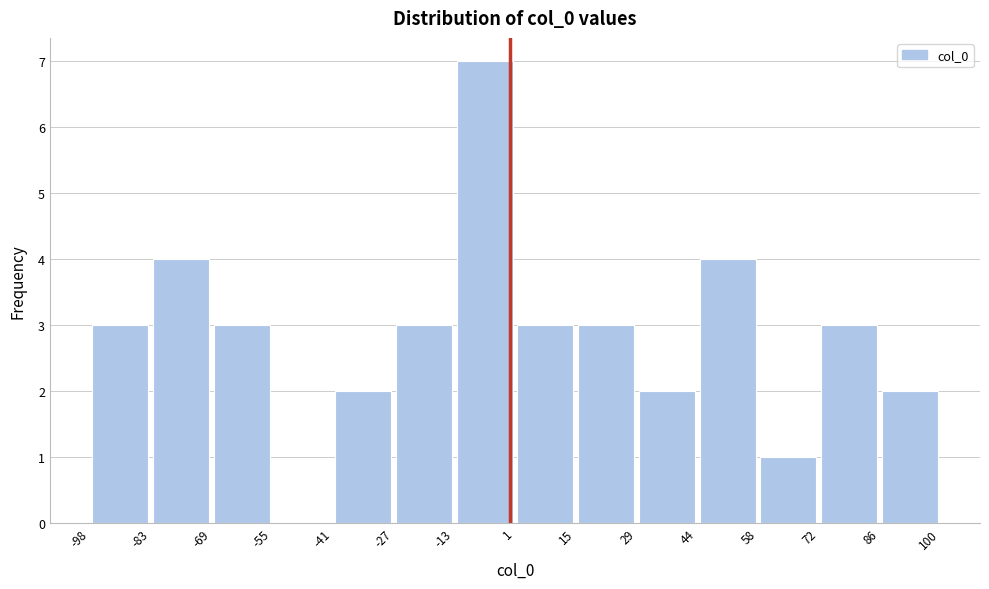

Over which range of the x-axis is the bar tallest?

-13 to 1